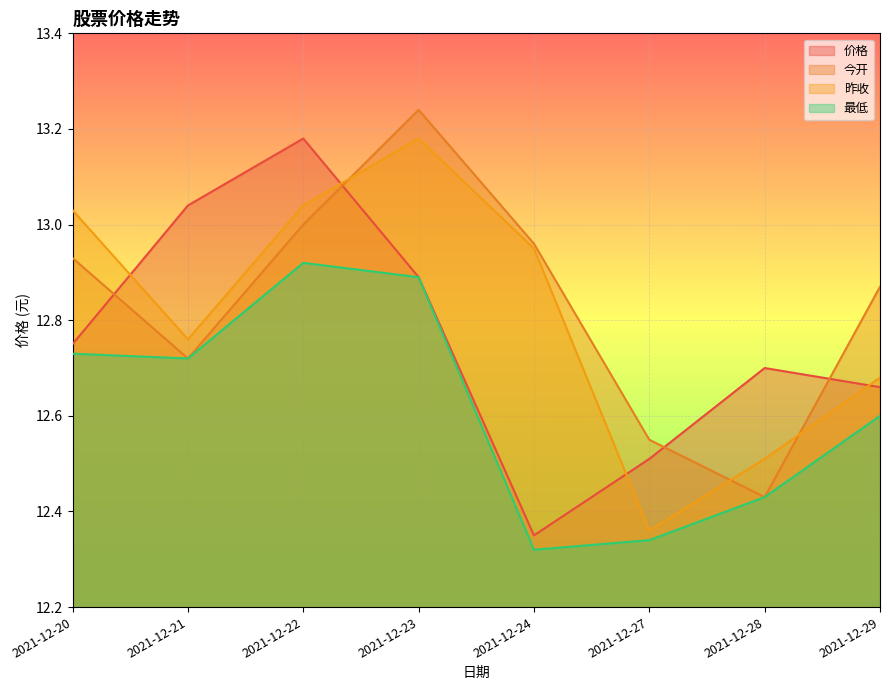

True or false: 昨收 has more than 1 interior local peaks.

False